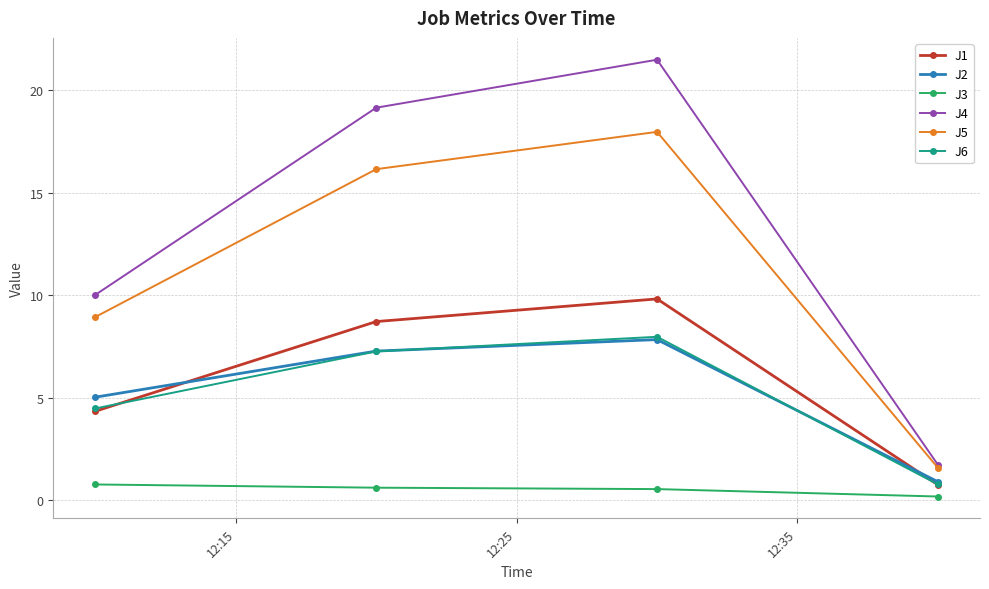

Reading left to right, list all the values displayed in this chart.

J1: 4.3	8.7	9.8	0.8
J2: 5.0	7.3	7.8	0.9
J3: 0.8	0.6	0.6	0.2
J4: 10.0	19.1	21.5	1.7
J5: 8.9	16.1	18.0	1.6
J6: 4.5	7.3	8.0	0.8